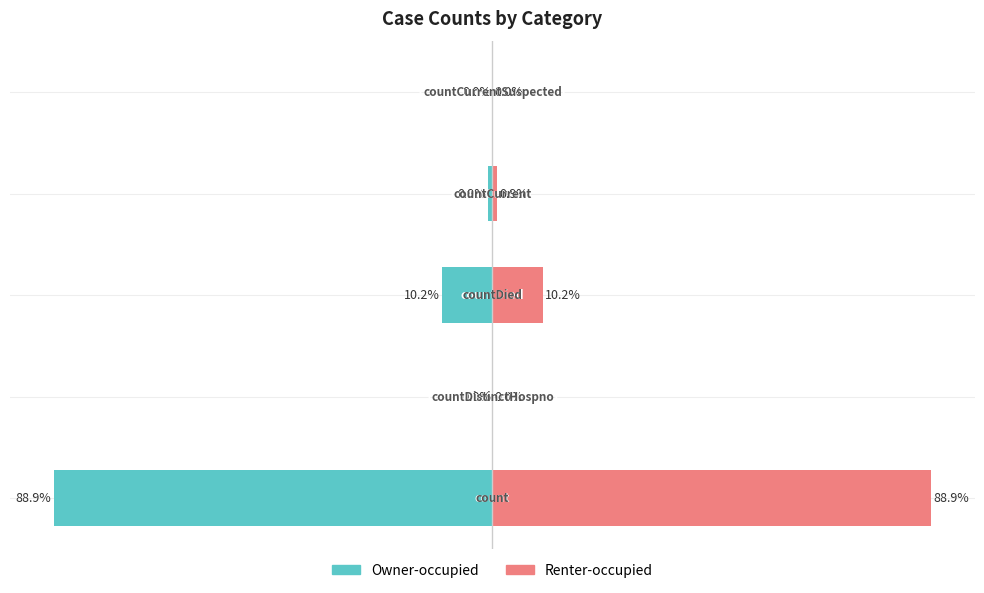

List the labels in order of Owner-occupied value, largest first.

1, 4, 3, 2, 0